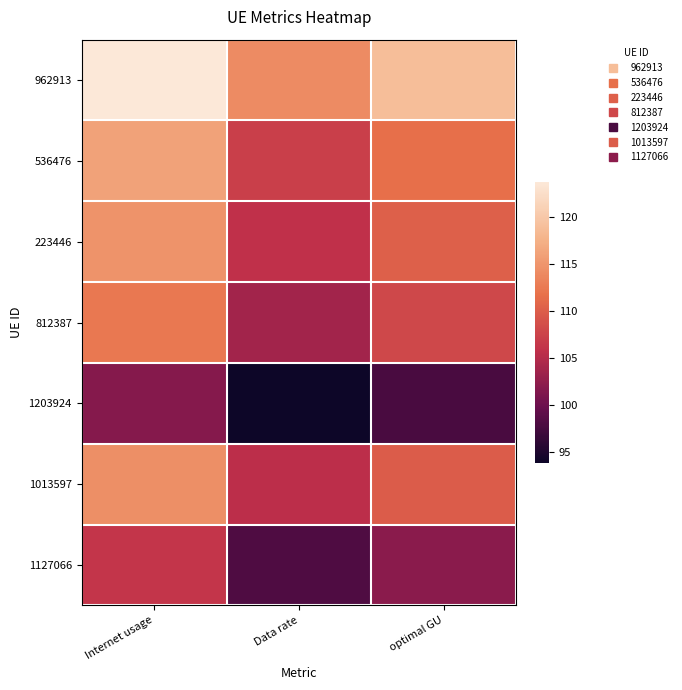

Rank the series by their maximum value, from lowest to highest.

1203924, 1127066, 812387, 1013597, 223446, 536476, 962913